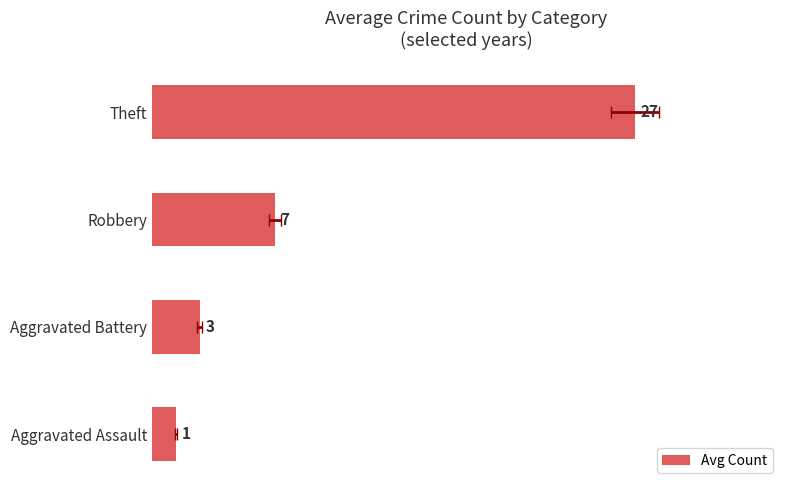

What is the difference between the maximum and minimum values?

25.5